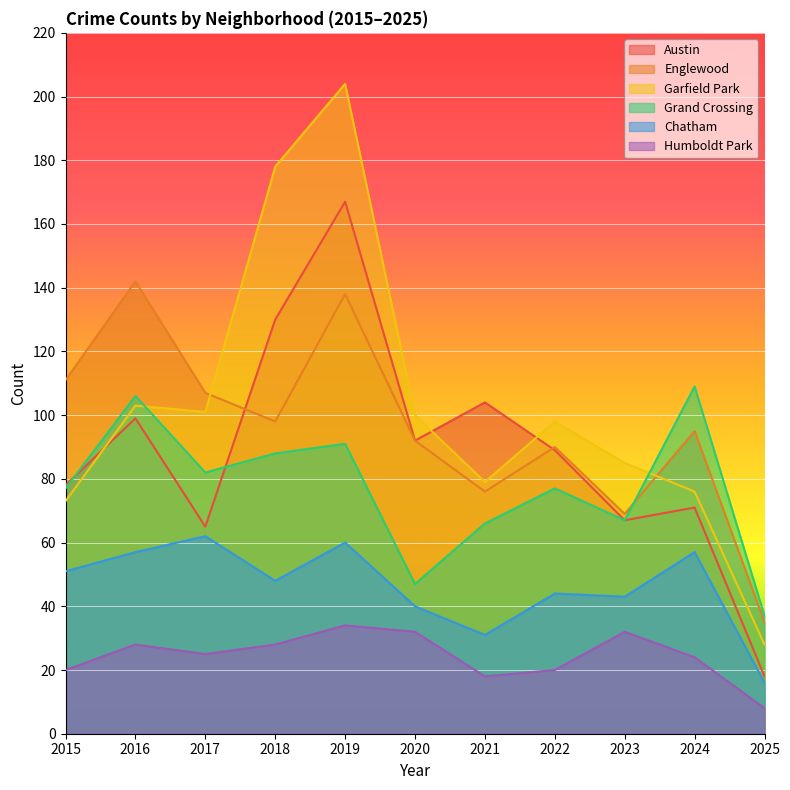

How many intersections are there between Garfield Park and Grand Crossing?

2